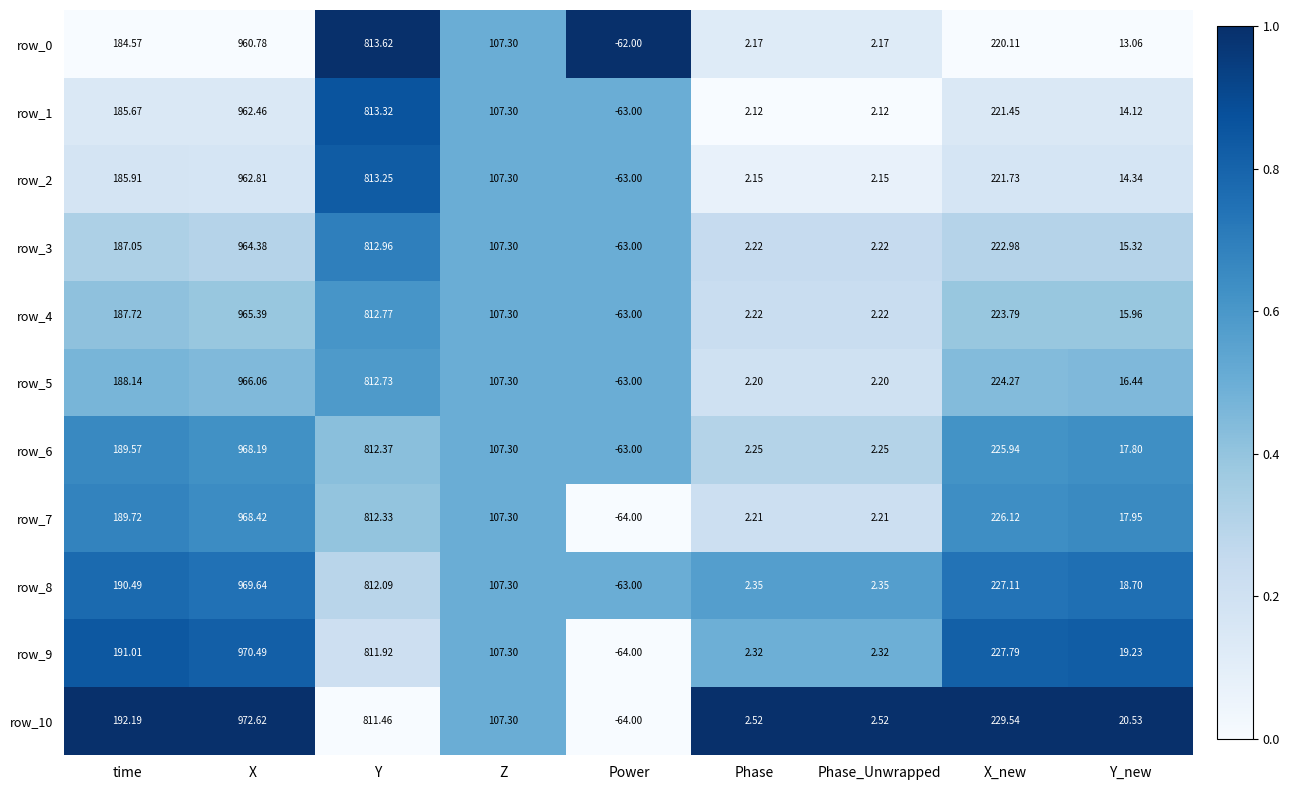

What is the difference between the maximum and second lowest values in the row_5 series?

963.9